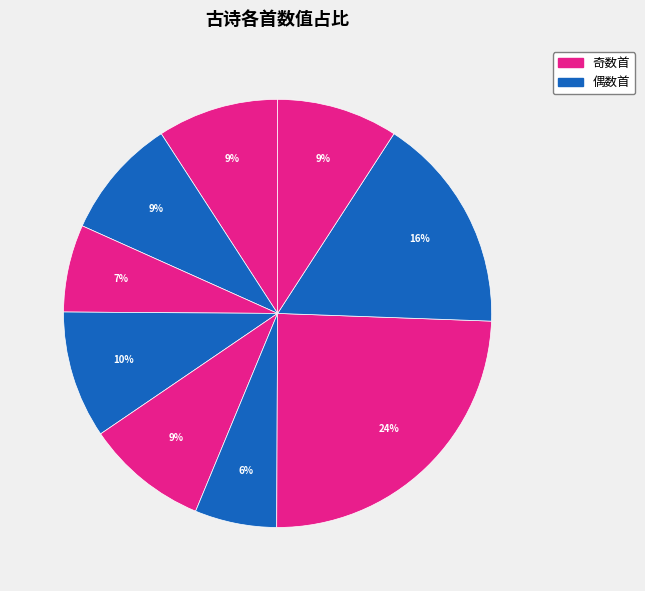

How many segments does this pie chart have?

9